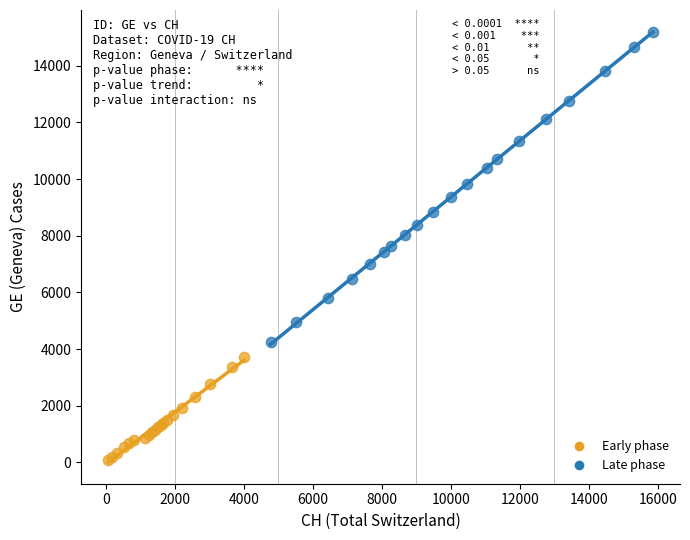

Which series has the largest Y range (max minus min)?

Late phase